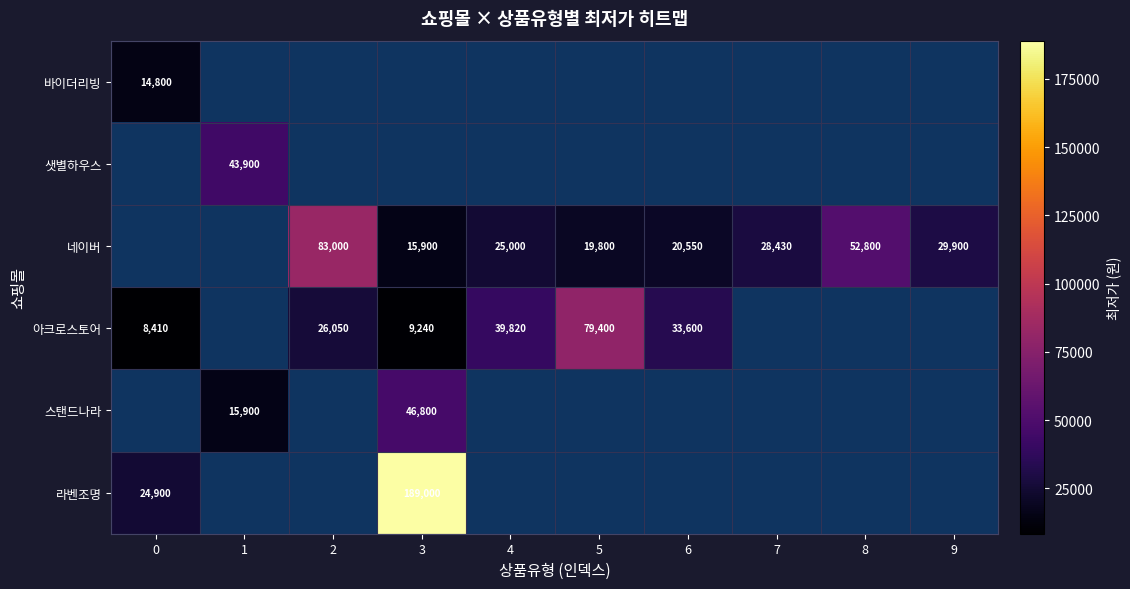

Is it true that 아크로스토어 equals 8410 at 0?

True